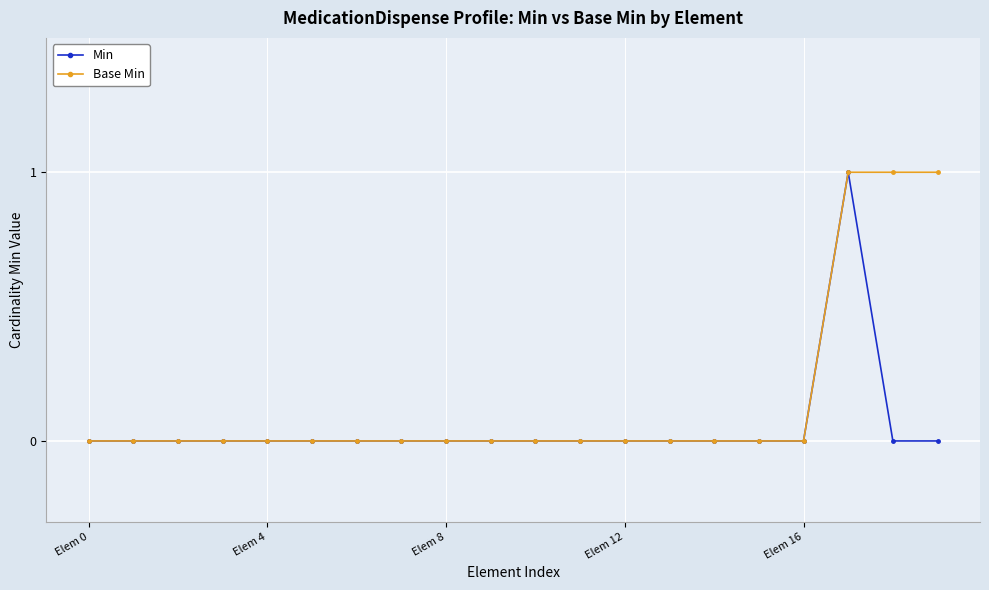

List the series in order of their overall mean, highest first.

Base Min, Min